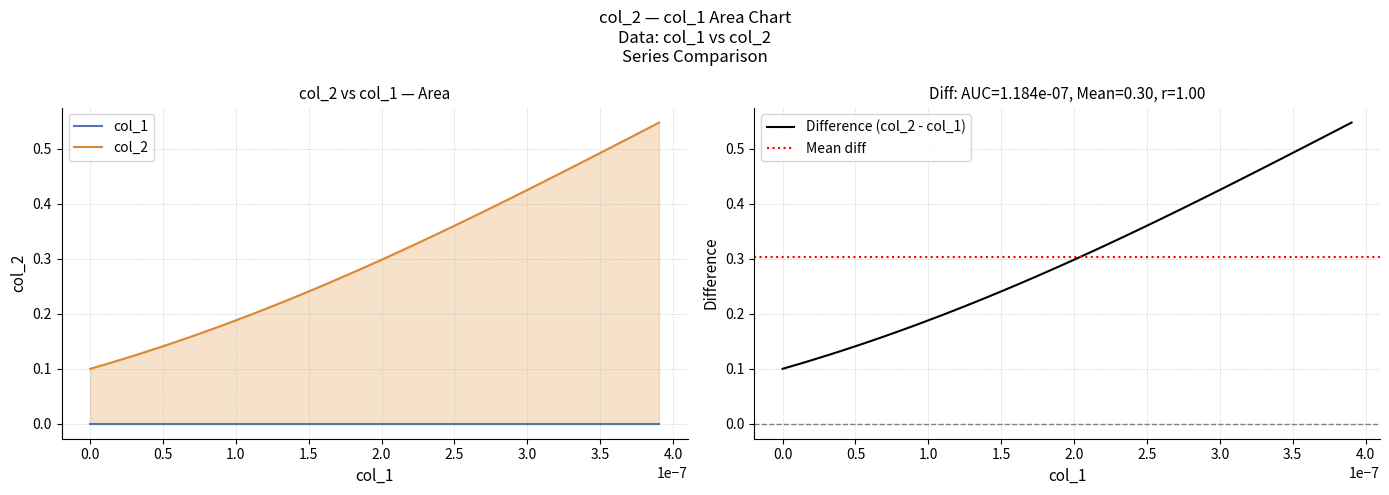

What is the difference between the second highest and second lowest values in the col_2 series?

0.4